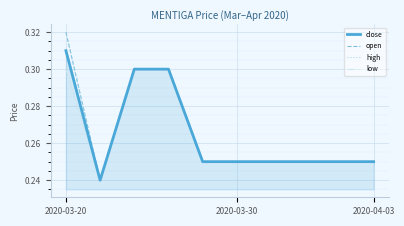

Does the chart display data point markers on the line(s)?

No